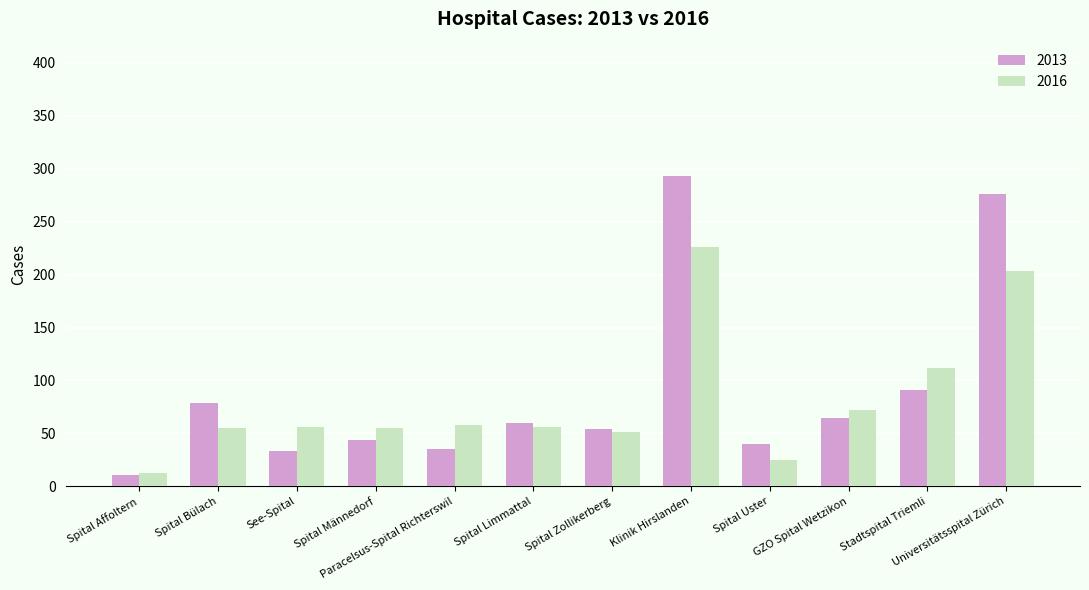

Between Spital Affoltern and Paracelsus-Spital Richterswil, which series saw the biggest shift?

2016